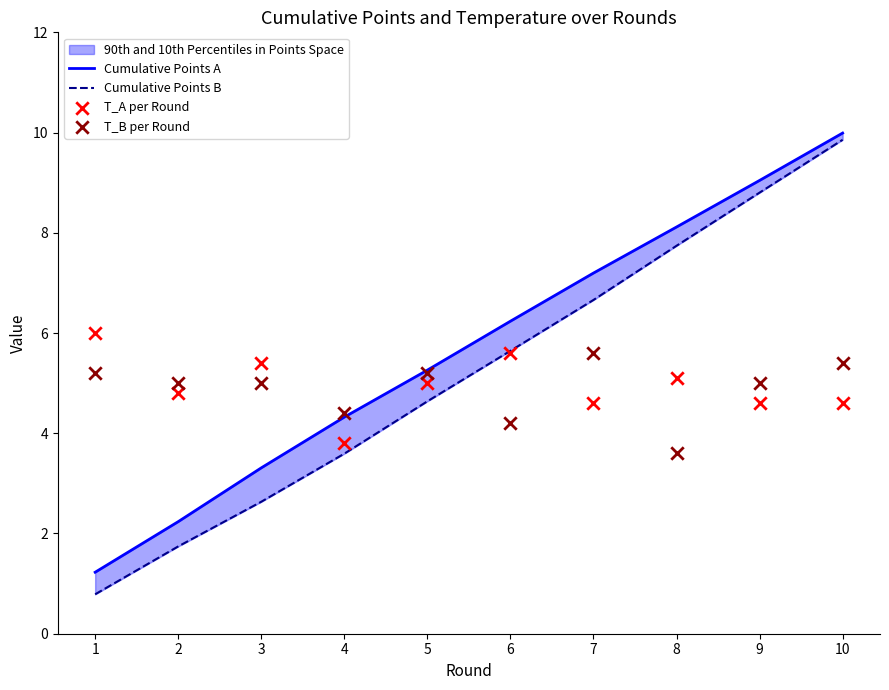

Which series has the largest Y range (max minus min)?

Cumulative Points B